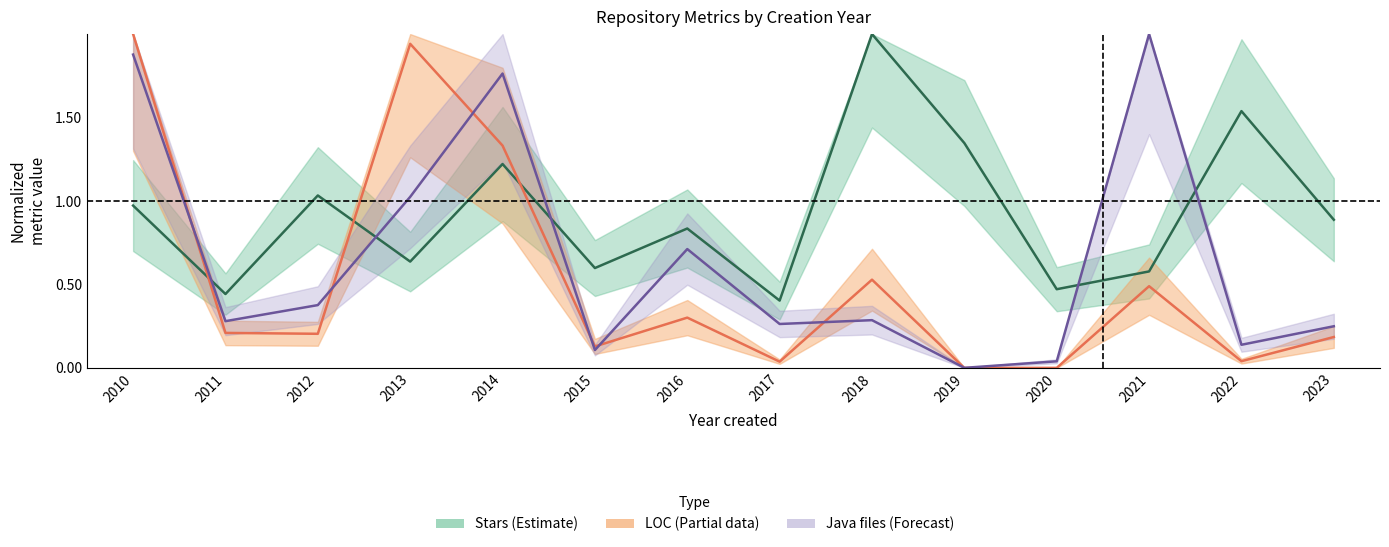

Which has a higher value, 2023 or 2015?

2023